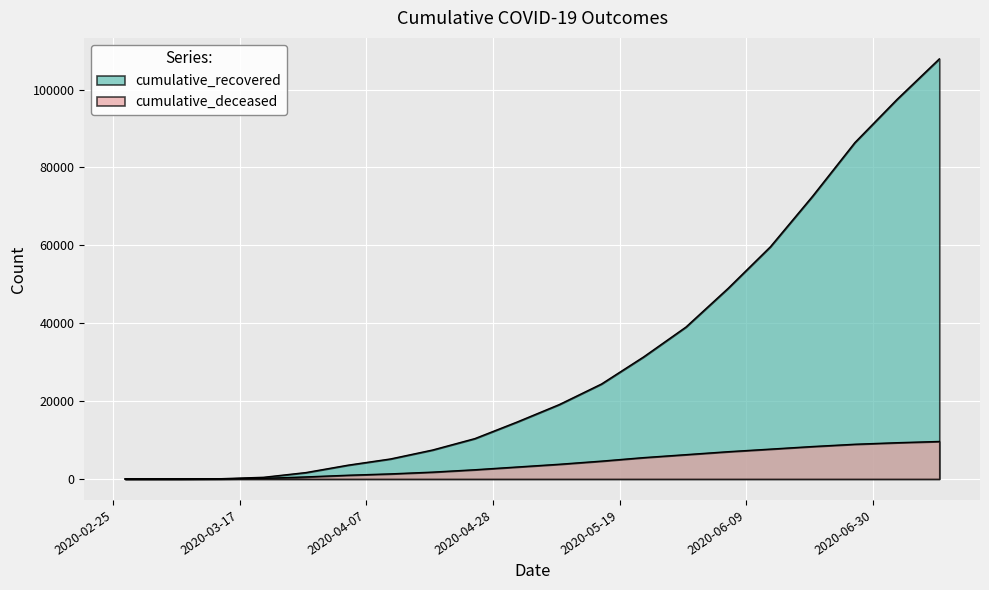

Reading left to right, list all the values displayed in this chart.

cumulative_recovered: 2020-02-27=3	2020-03-07=10	2020-03-14=63	2020-03-21=424	2020-03-28=1636	2020-04-04=3542	2020-04-11=5129	2020-04-18=7432	2020-04-25=10361	2020-05-02=14620	2020-05-09=19107	2020-05-16=24392	2020-05-23=31368	2020-05-30=39019	2020-06-06=48979	2020-06-13=59648	2020-06-20=72646	2020-06-27=86400	2020-07-04=97507	2020-07-11=107899
cumulative_deceased: 2020-02-27=0	2020-03-07=1	2020-03-14=20	2020-03-21=140	2020-03-28=517	2020-04-04=950	2020-04-11=1294	2020-04-18=1748	2020-04-25=2358	2020-05-02=3063	2020-05-09=3767	2020-05-16=4573	2020-05-23=5476	2020-05-30=6235	2020-06-06=6997	2020-06-13=7657	2020-06-20=8325	2020-06-27=8907	2020-07-04=9305	2020-07-11=9623